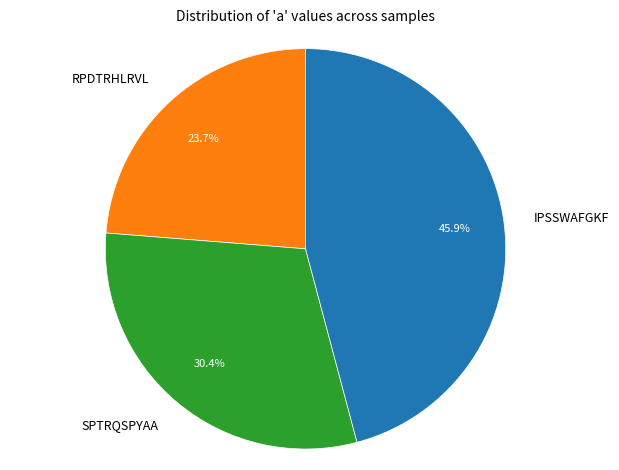

Is there any slice that represents more than half of the pie?

No